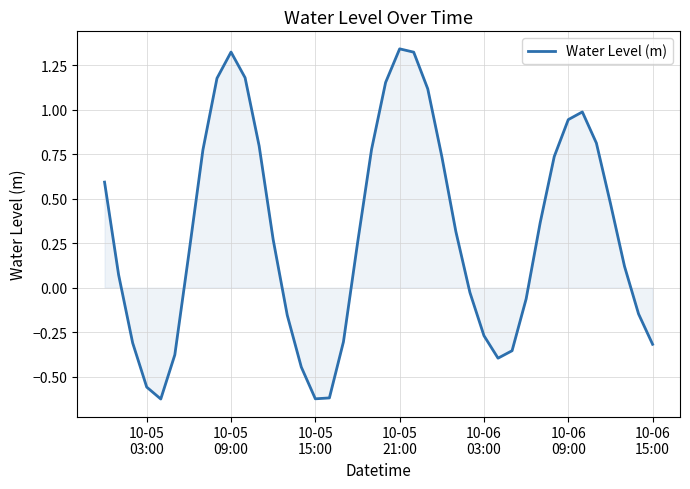

What is the difference between the maximum and minimum values?

2.0